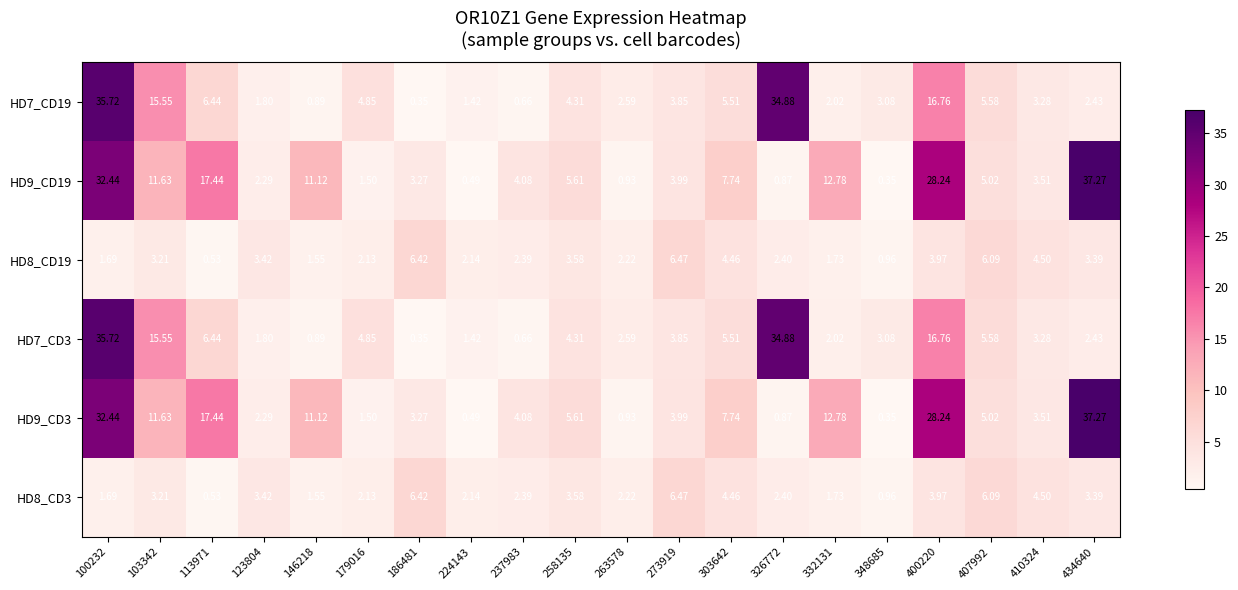

Is the value of HD8_CD19 at 326772 greater than the value of HD9_CD3 at 103342?

No